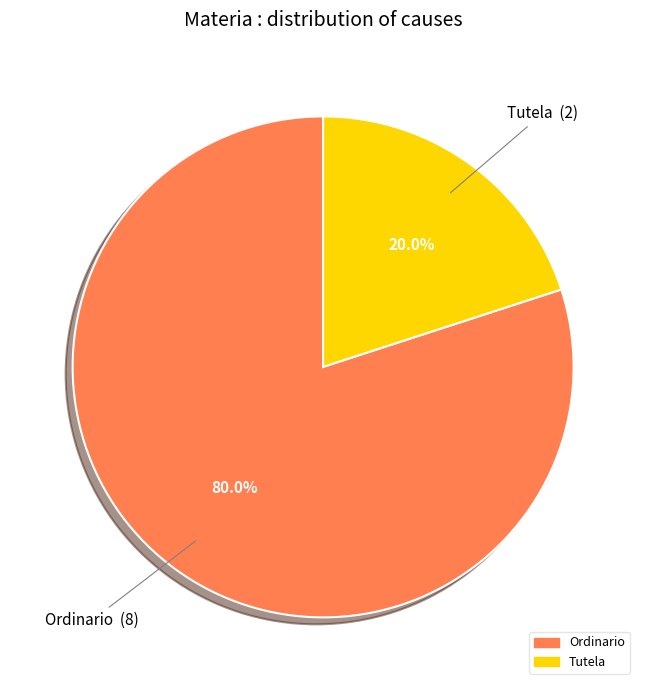

What is the smallest slice in the pie chart?

Tutela